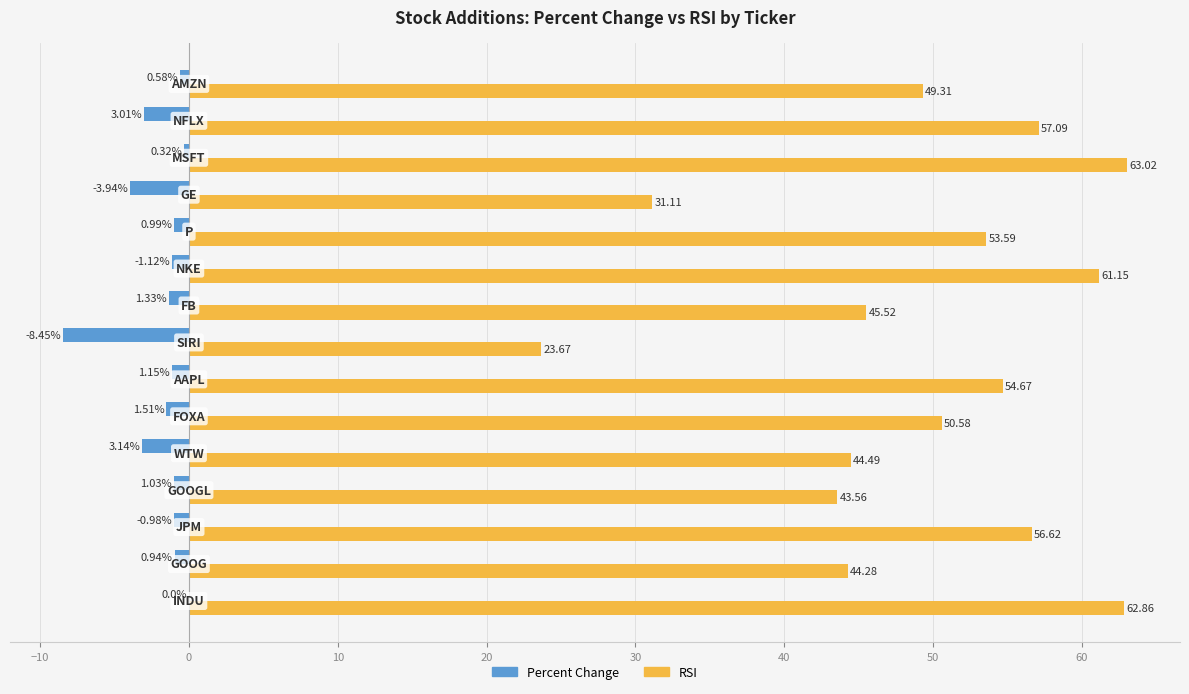

Count the number of data series in this chart.

2